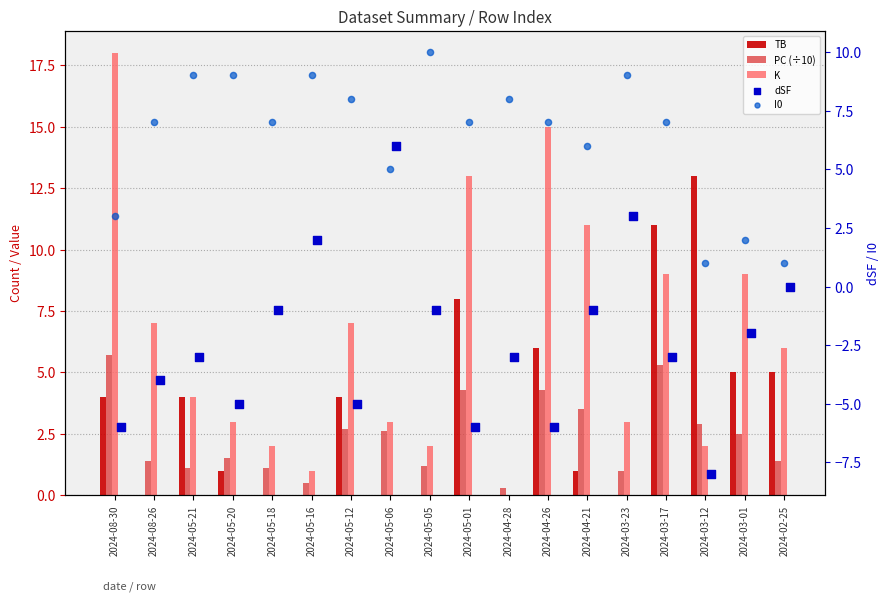

Which series contains the highest Y value?

K